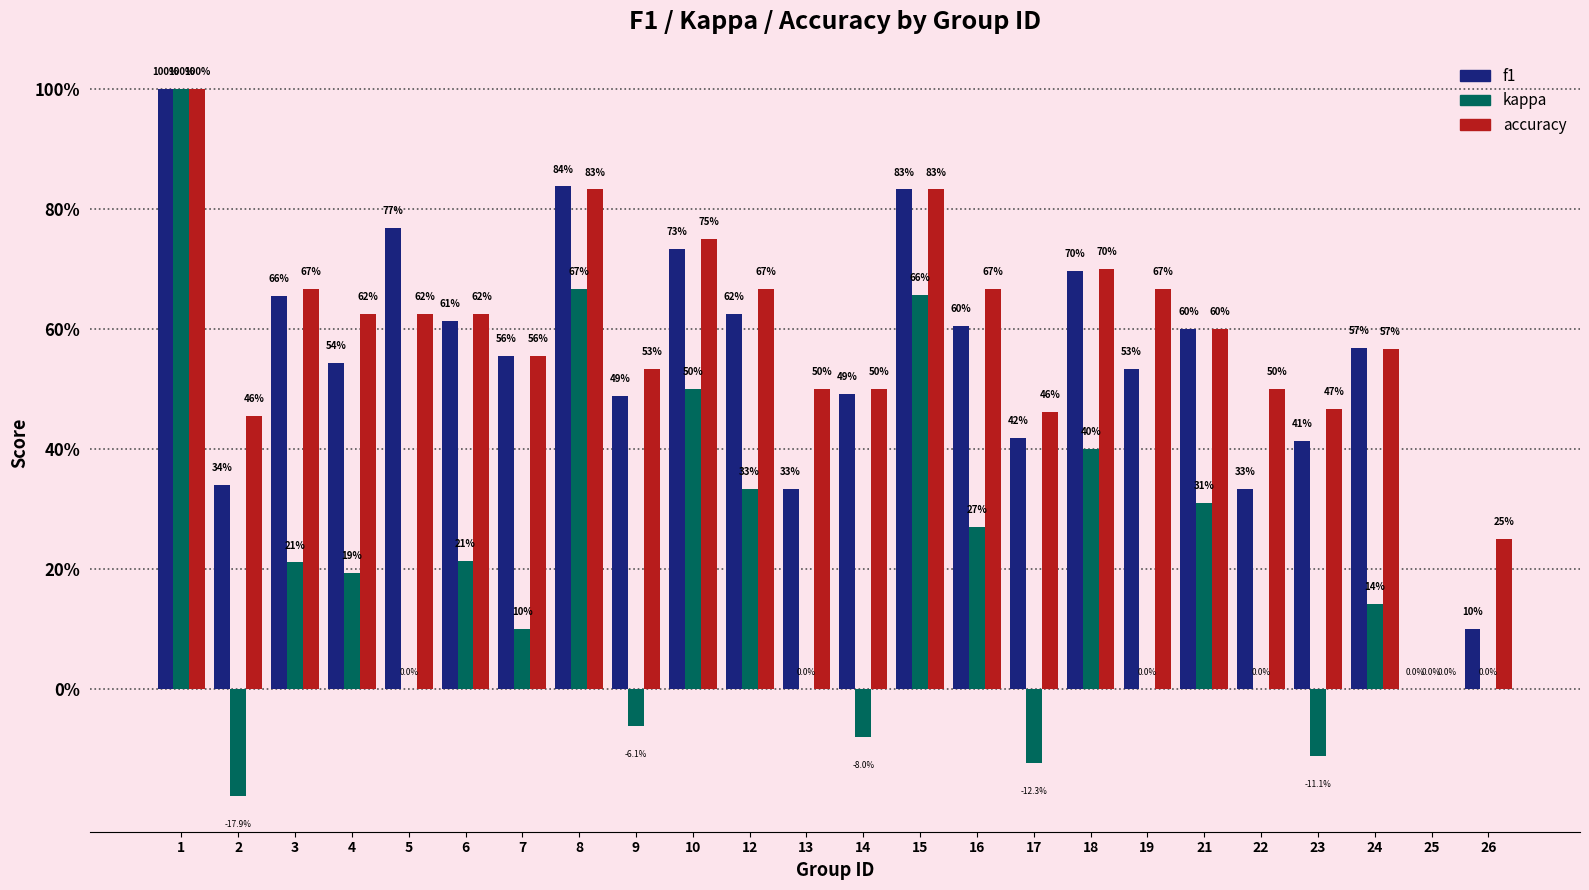

What is the greatest value displayed?

1.0